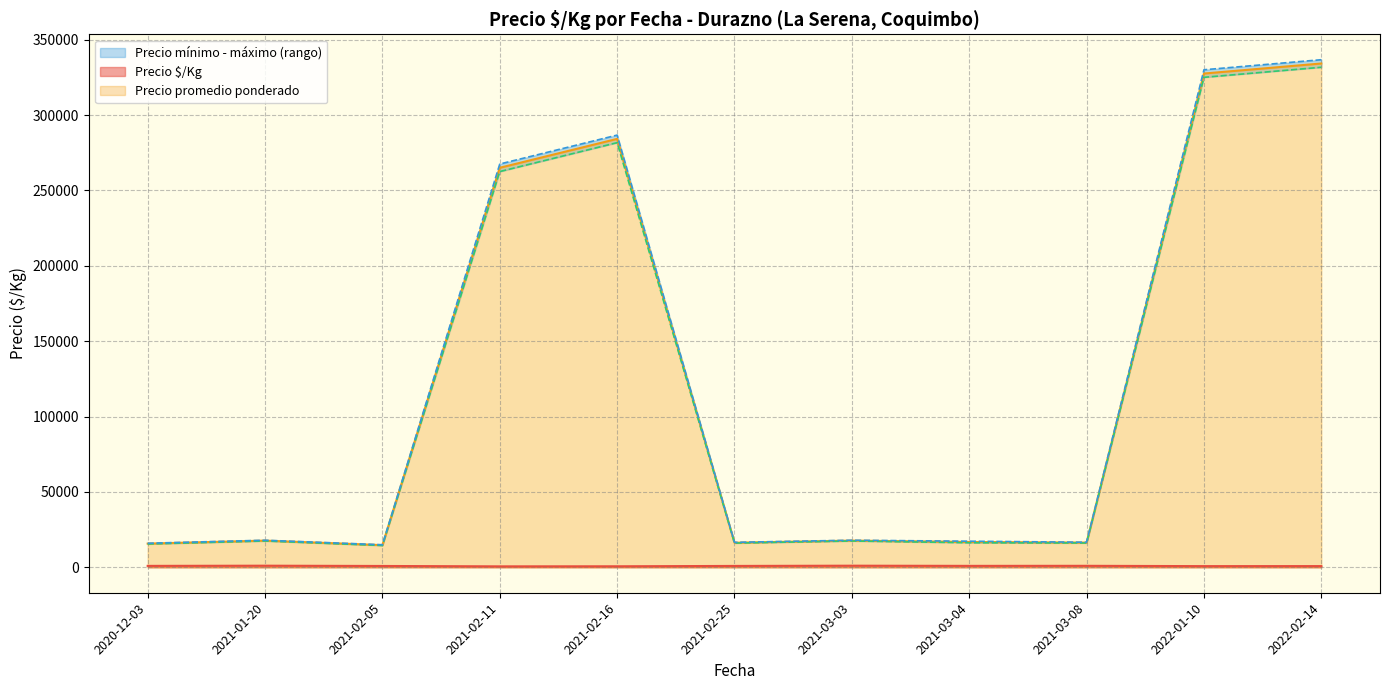

Which series changed the most between 2021-02-11 and 2020-12-03?

Precio máximo